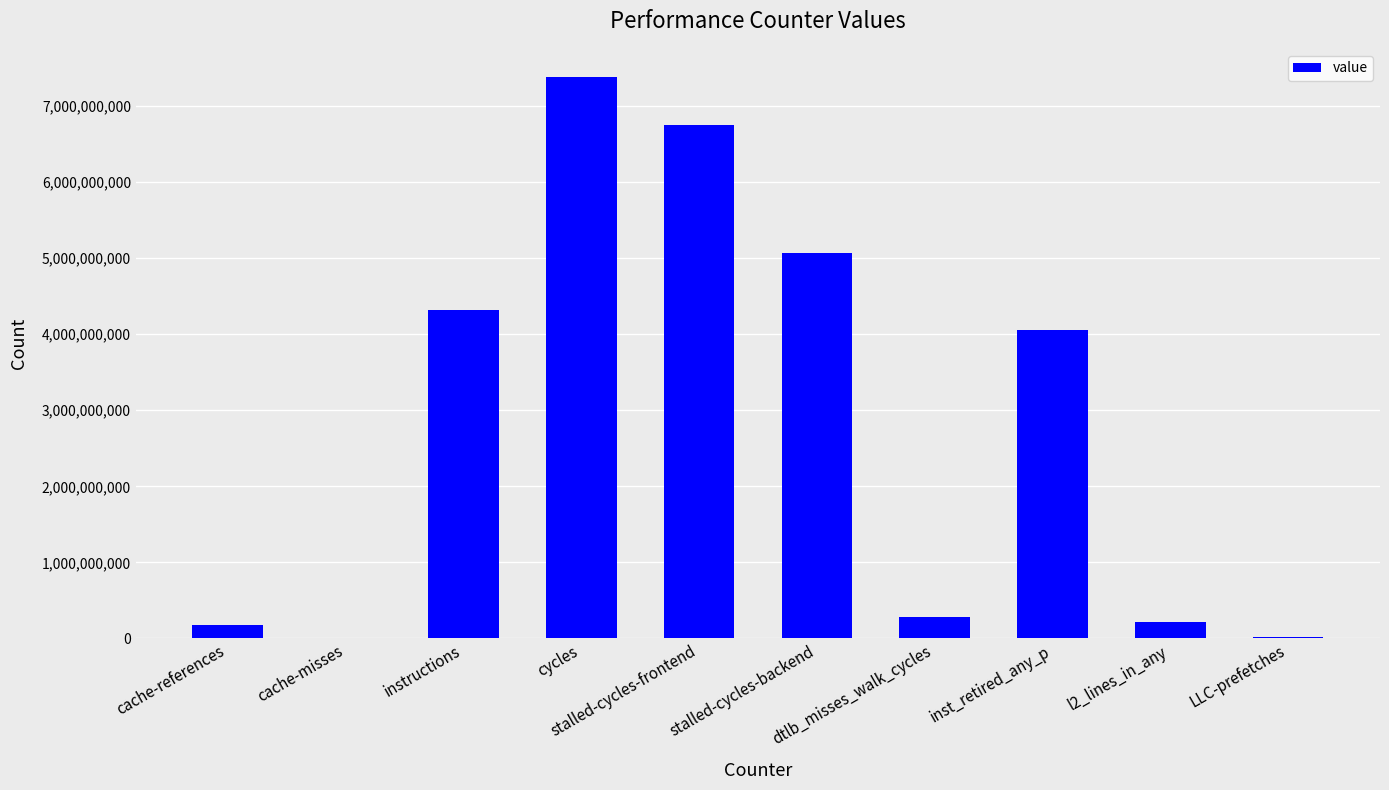

What is the maximum value shown in the chart?

7382820098